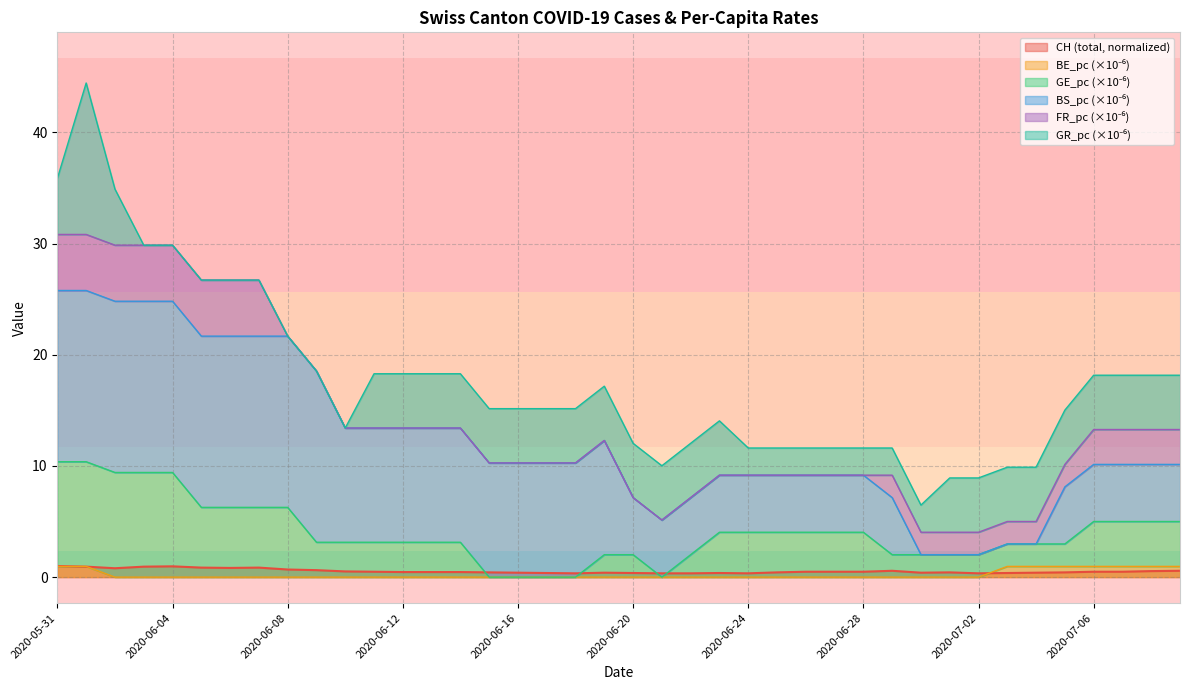

What is the label of the 15th point from the right?

2020-06-25